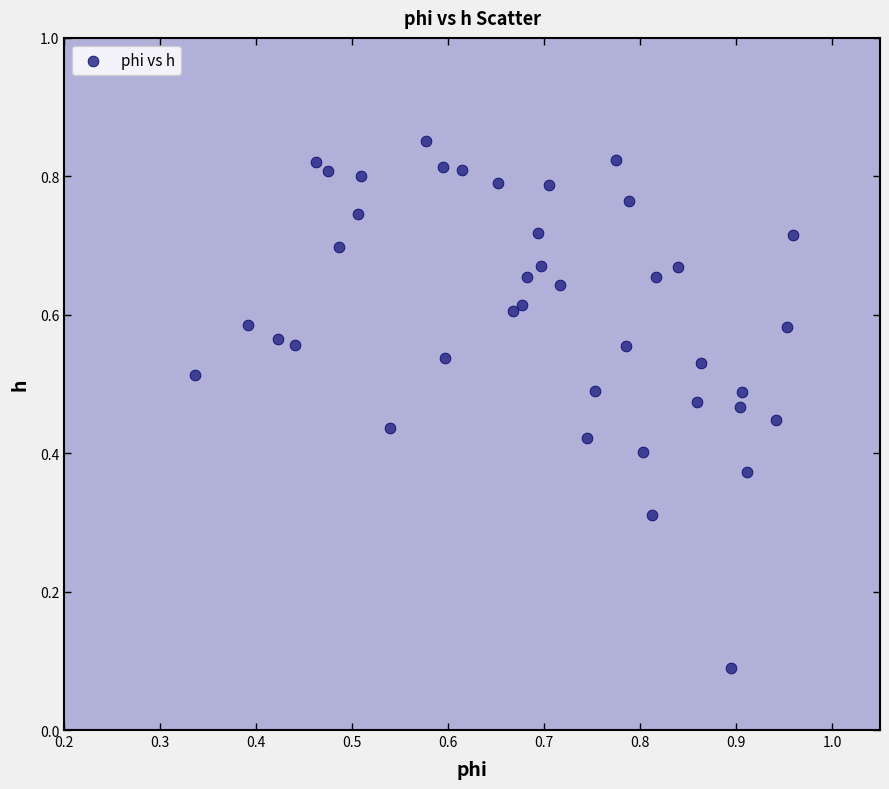

Count the number of points in this scatter plot.

40